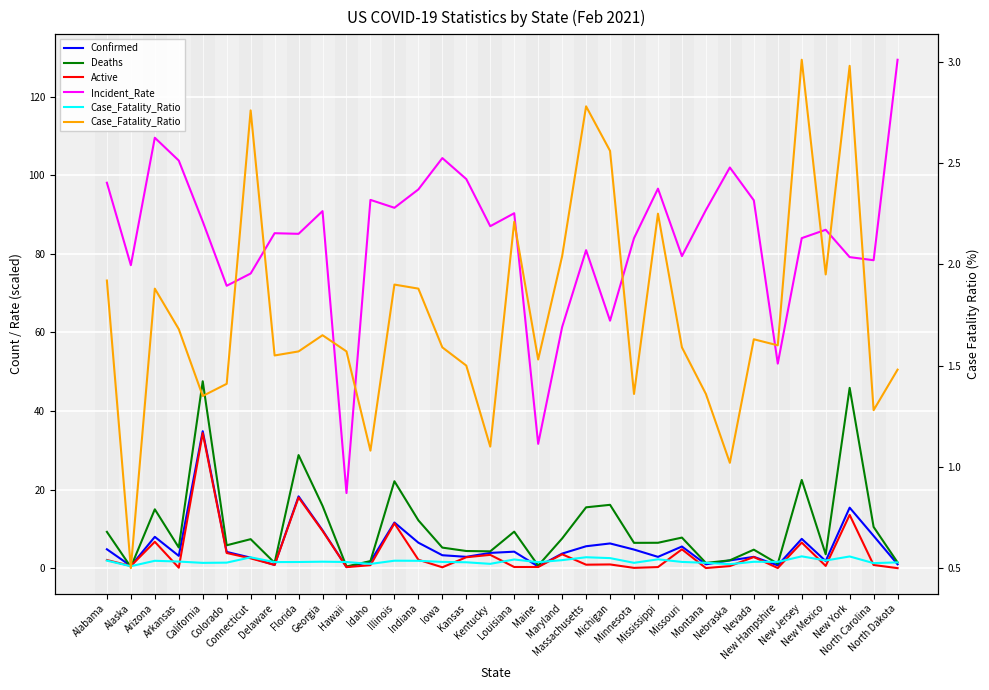

Where does the Case_Fatality_Ratio series first go above 1?

Alabama